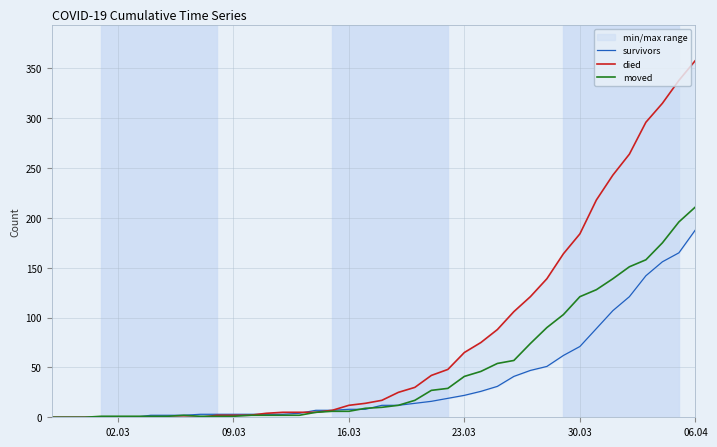

True or false: moved has more than 2 points higher than both neighbors.

False